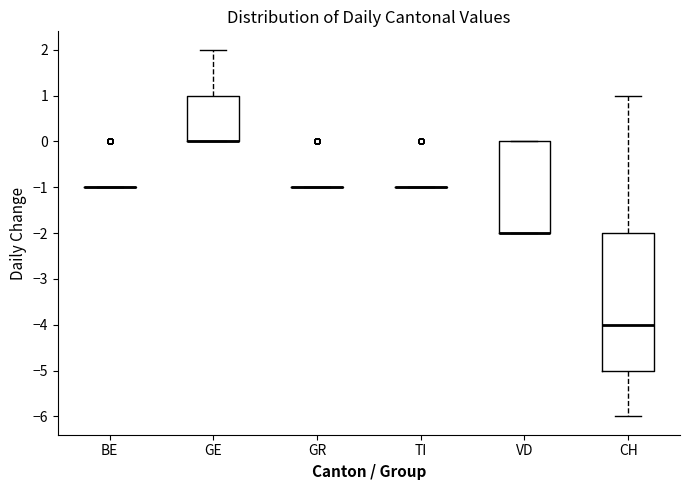

Comparing the boxes themselves (not the whiskers), which one is the tallest?

CH